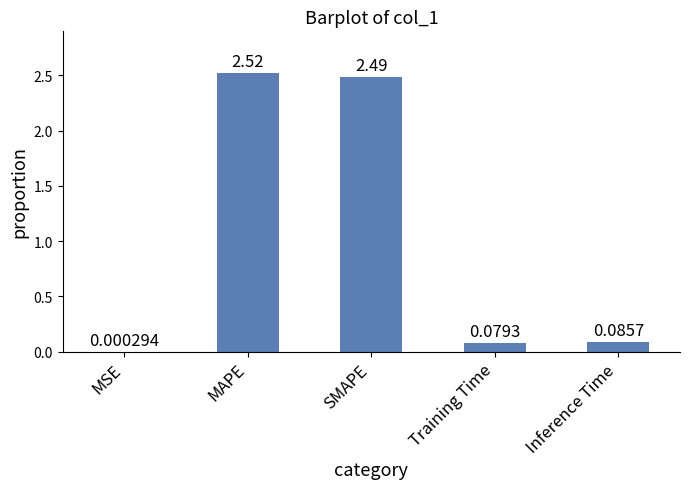

What is the change in value from MSE to MAPE?

+2.5